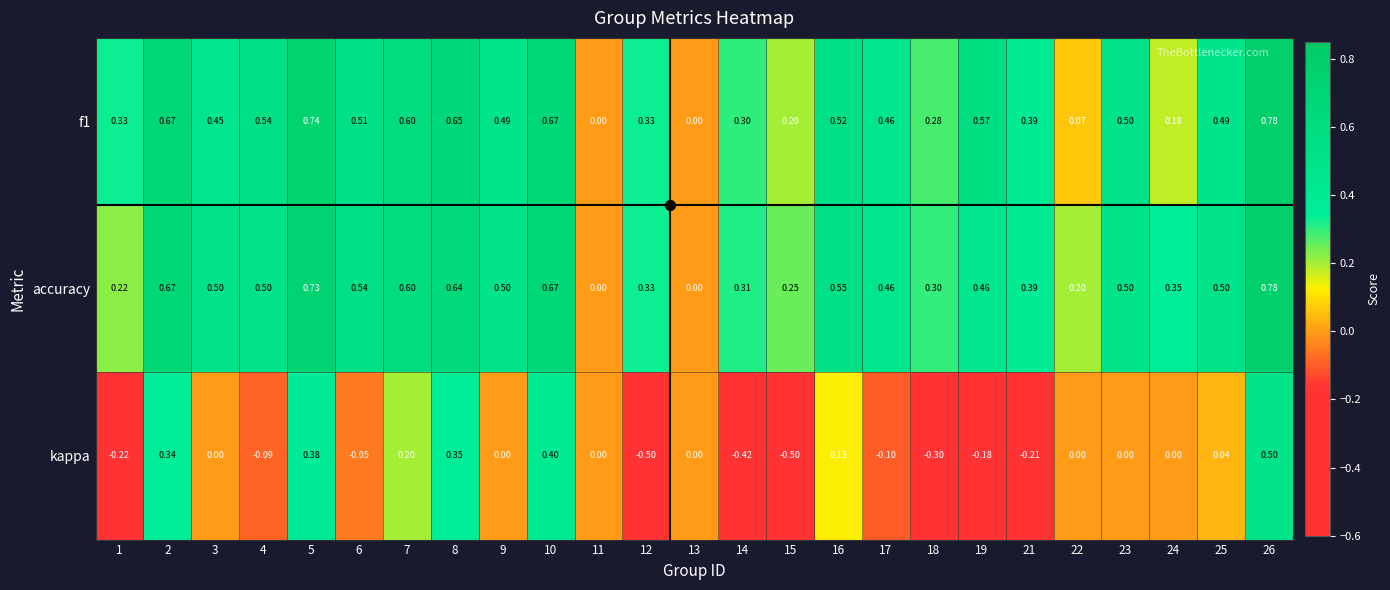

Is the value of kappa at 11 greater than the value of f1 at 7?

No